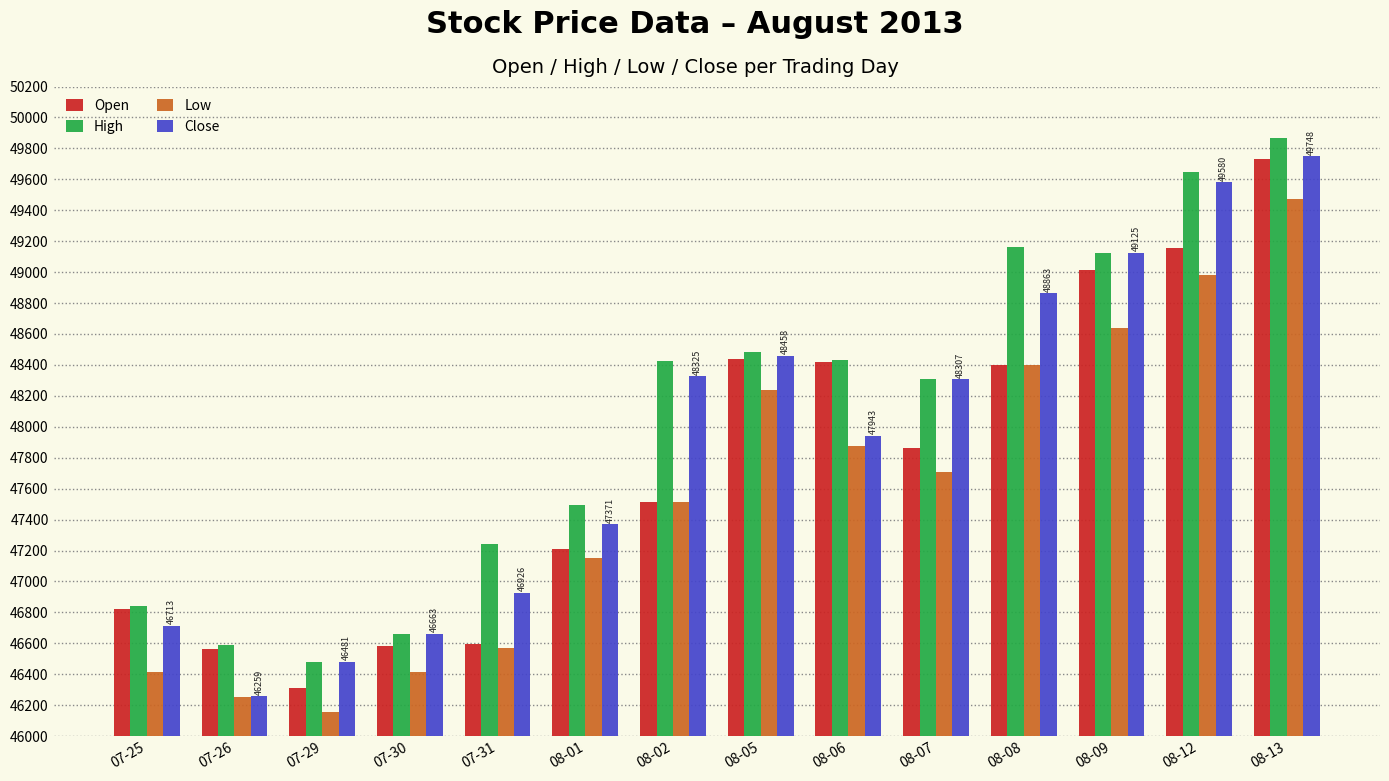

Which series changed the most between 07-31 and 08-07?

Close